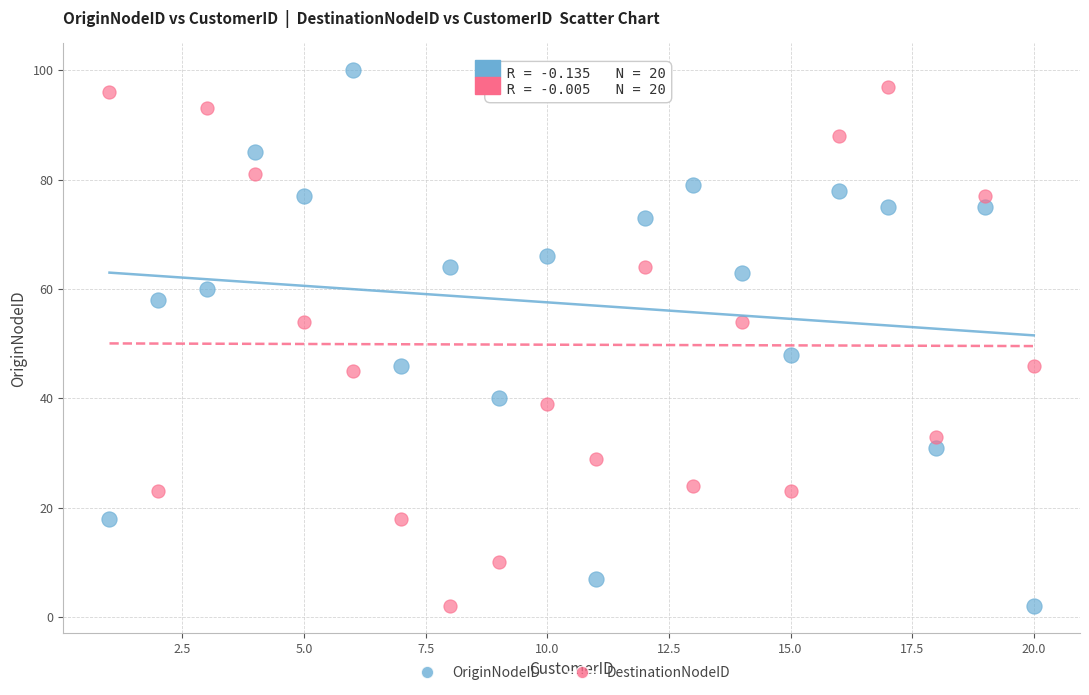

What are all the series names shown in the legend?

OriginNodeID, DestinationNodeID